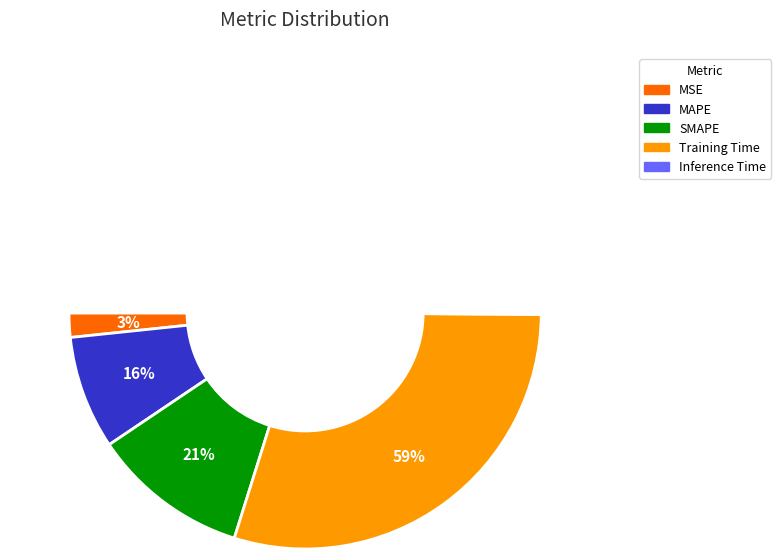

Which category accounts for the majority?

Training Time